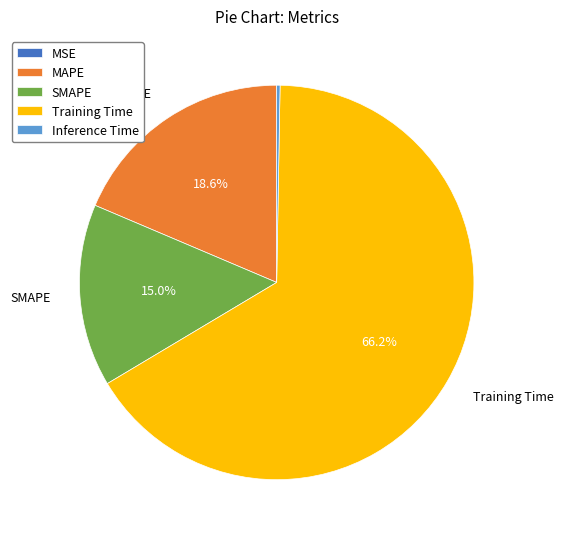

Which slice is the largest?

Training Time